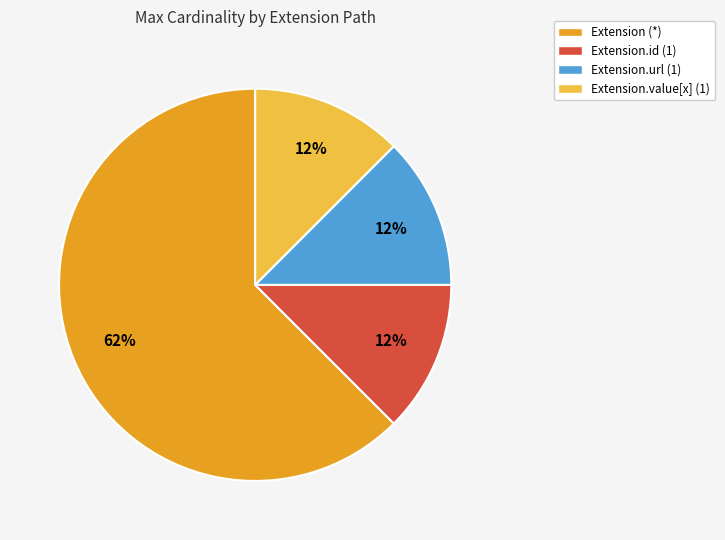

Is there any slice that represents more than half of the pie?

Yes